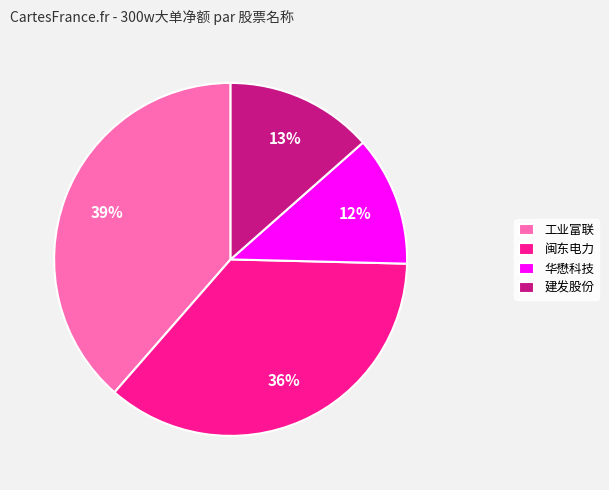

How many slices are in this pie chart?

4